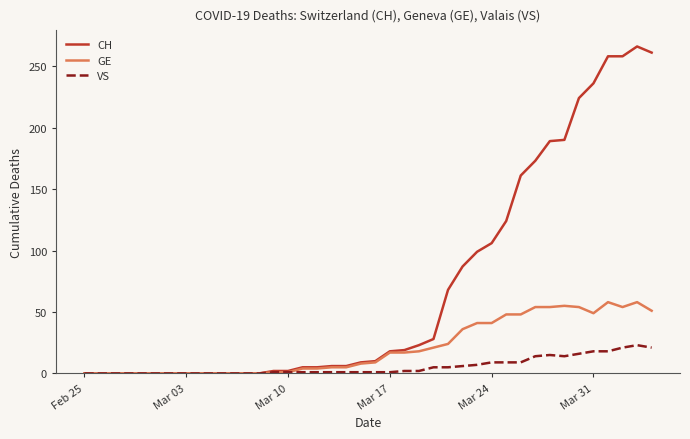

What is the maximum value for VS?

23